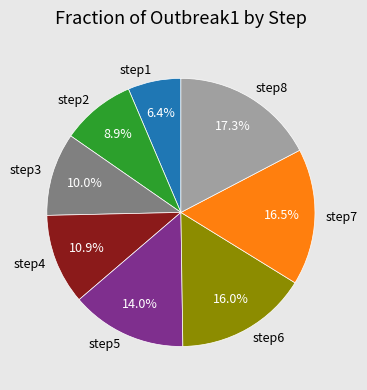

What percentage is the step5 slice, to the nearest percent?

14%